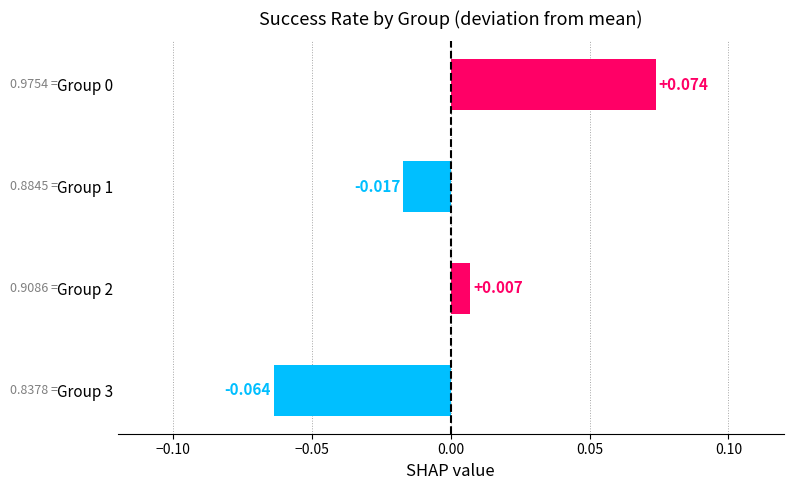

How many data points are above 0?

2